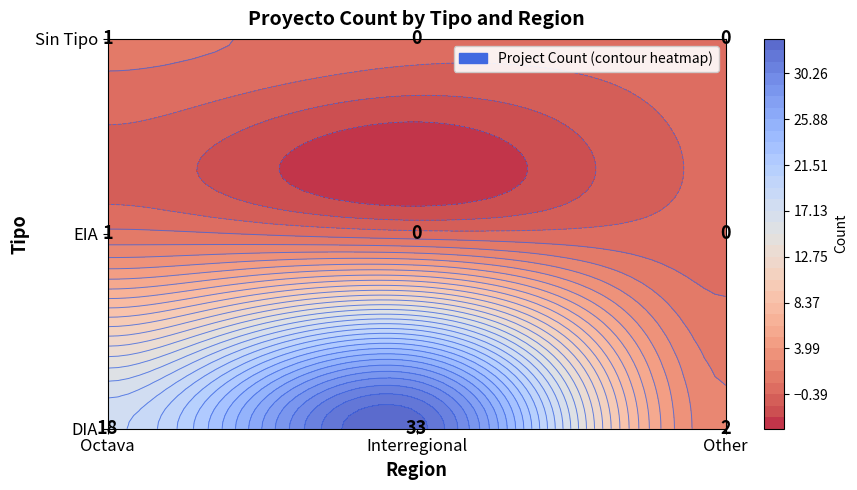

At how many categories does at least one series exceed 16?

2